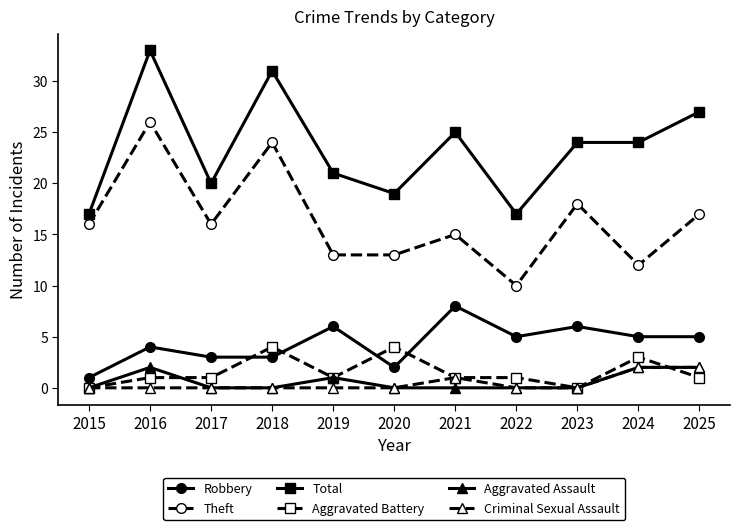

What is the difference between the maximum and second lowest values in the Criminal Sexual Assault series?

2